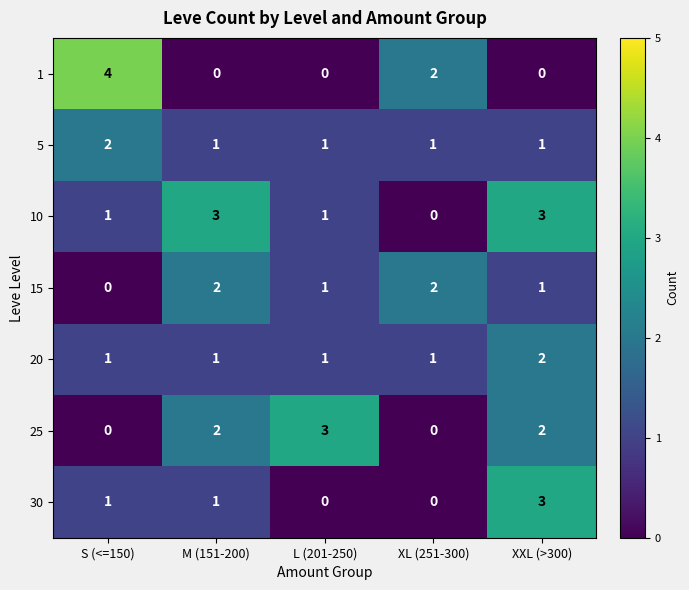

What is the sum of the 25 values at XXL (>300) and L (201-250)?

5